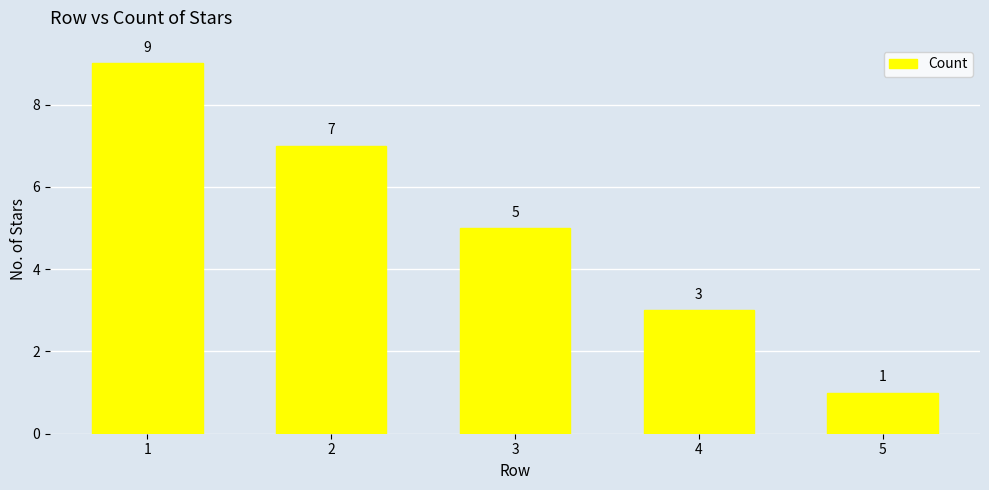

True or false: the data shows 12 at 2.

False